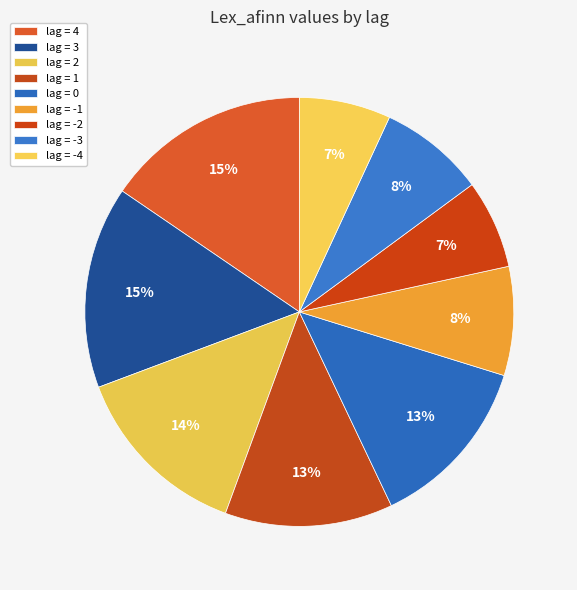

To the nearest percent, what is the difference between the largest and smallest slice percentages?

9%